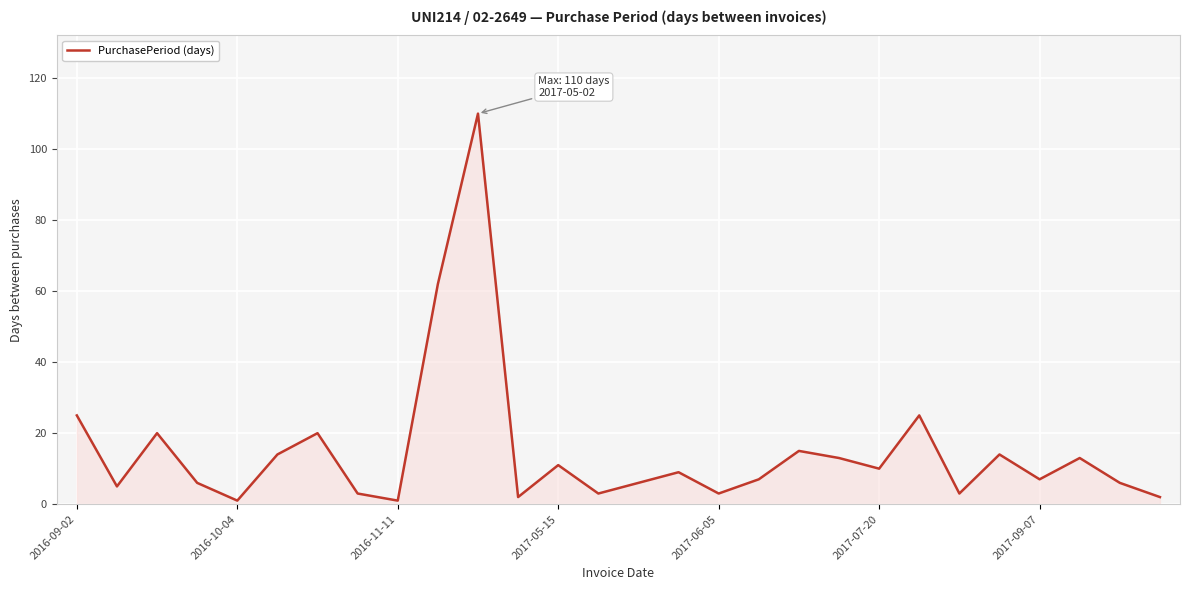

How many distinct data groups are displayed?

1